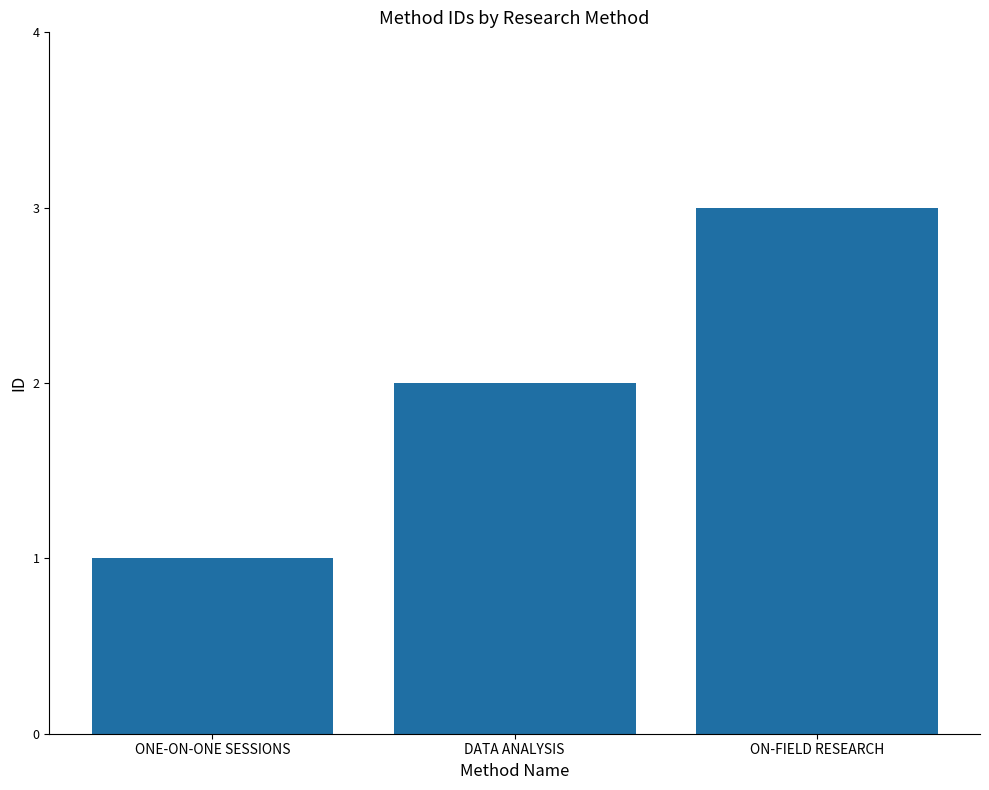

How many values are between 1 and 3?

3